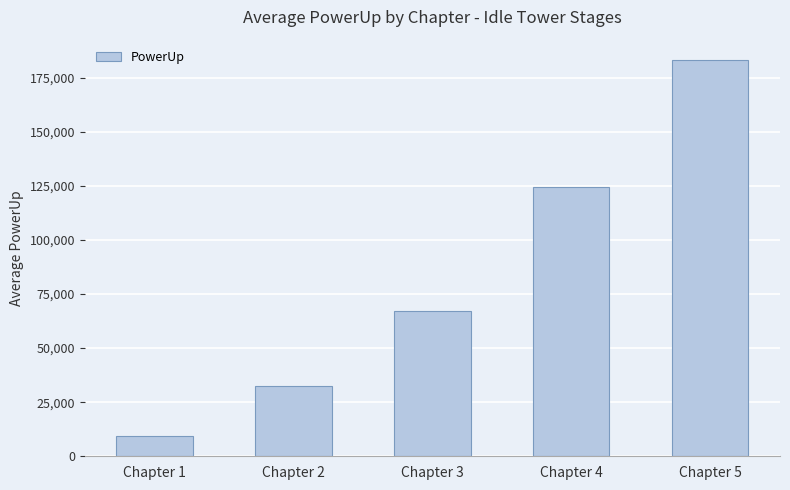

What is the difference between the maximum and minimum values?

173936